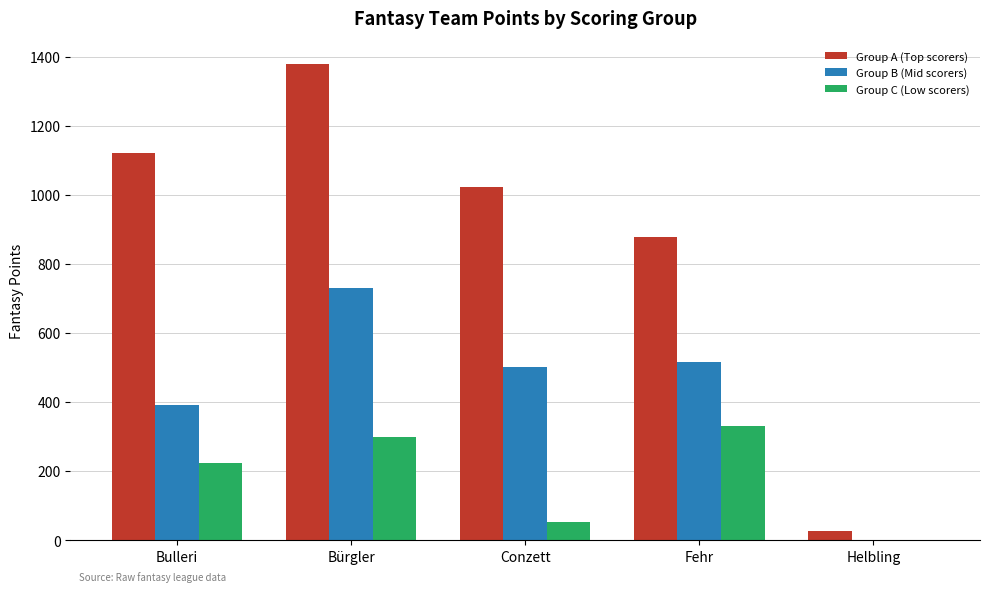

Is the value of Group C (Low scorers) at Bulleri greater than the value of Group B (Mid scorers) at Conzett?

No